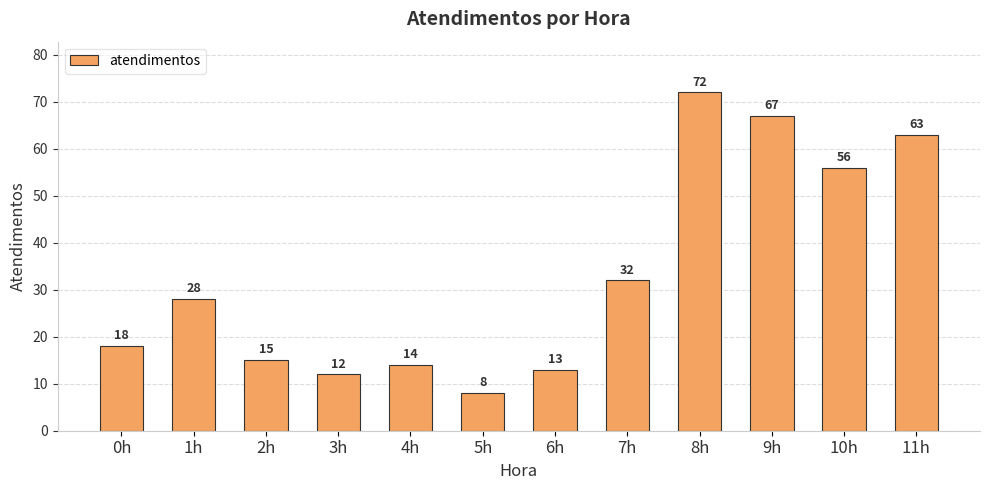

What is the maximum value shown in the chart?

72